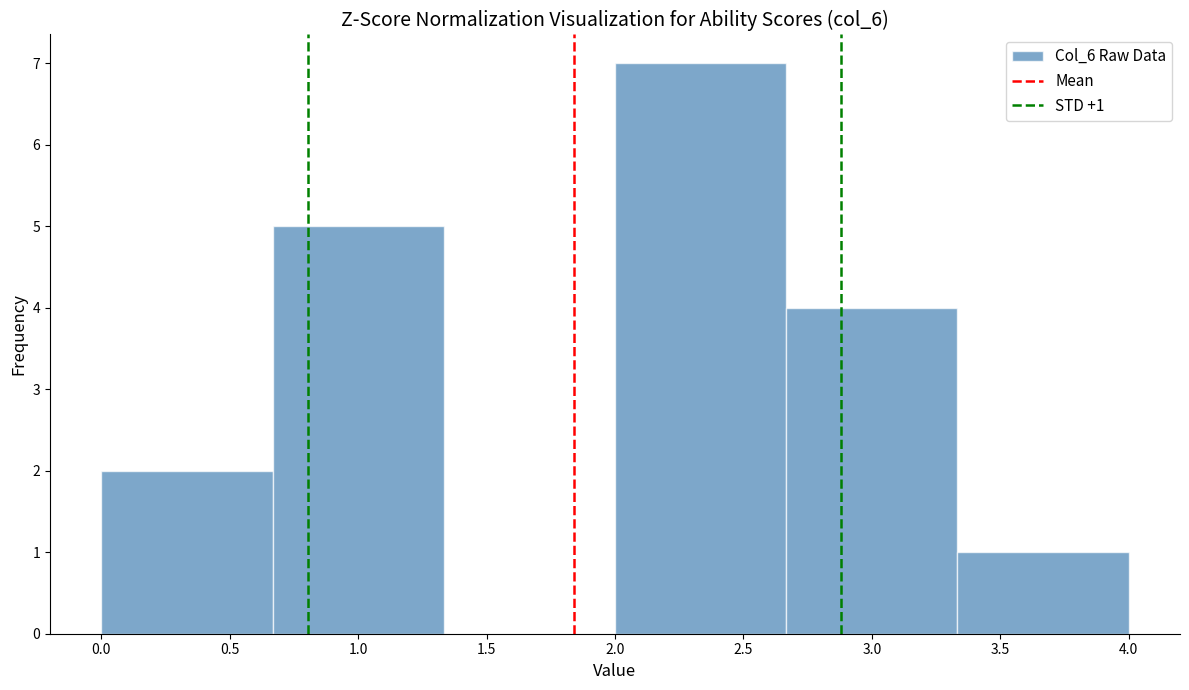

Which range on the x-axis has the tallest bar?

2.00 to 2.65